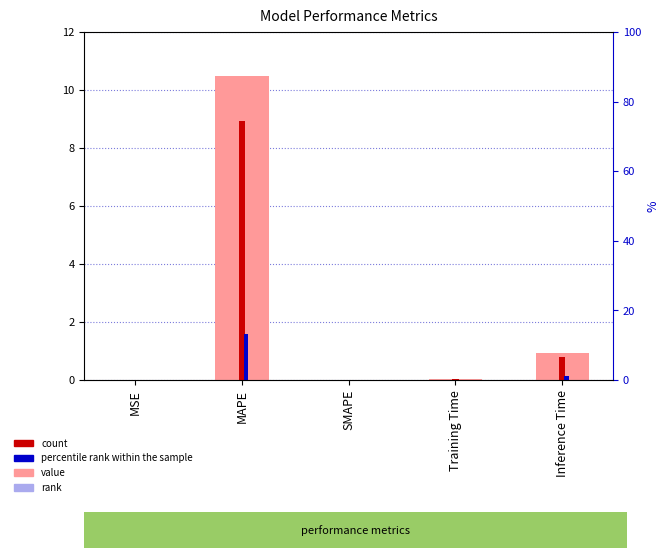

List the series in order of their peak value, lowest first.

percentile rank, count, value